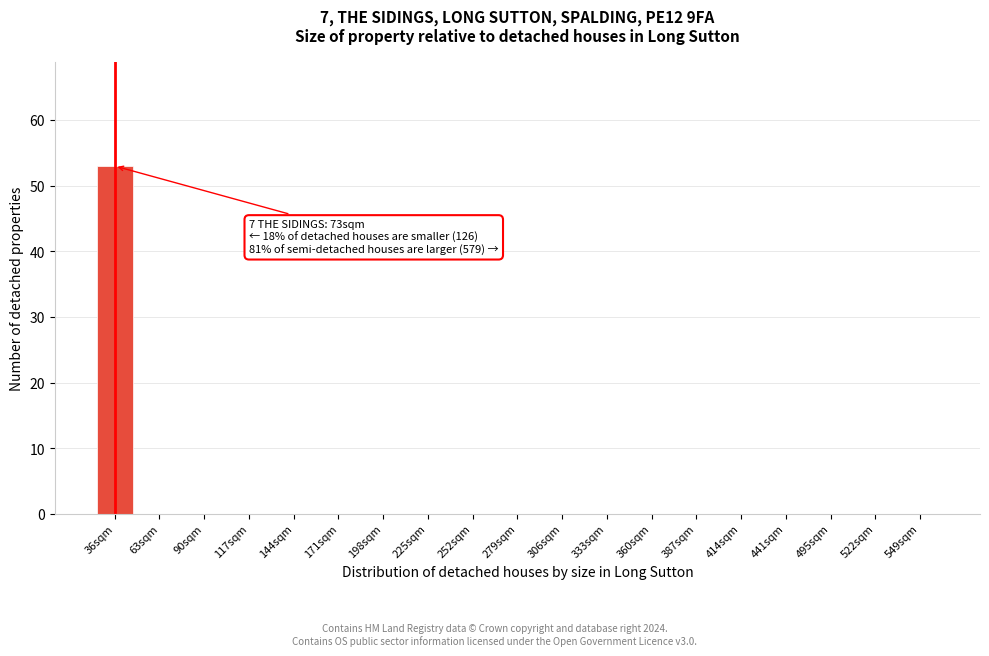

Reading left to right, what are all the values shown in this chart?

36sqm=53	63sqm=0	90sqm=0	117sqm=0	144sqm=0	171sqm=0	198sqm=0	225sqm=0	252sqm=0	279sqm=0	306sqm=0	333sqm=0	360sqm=0	387sqm=0	414sqm=0	441sqm=0	495sqm=0	522sqm=0	549sqm=0